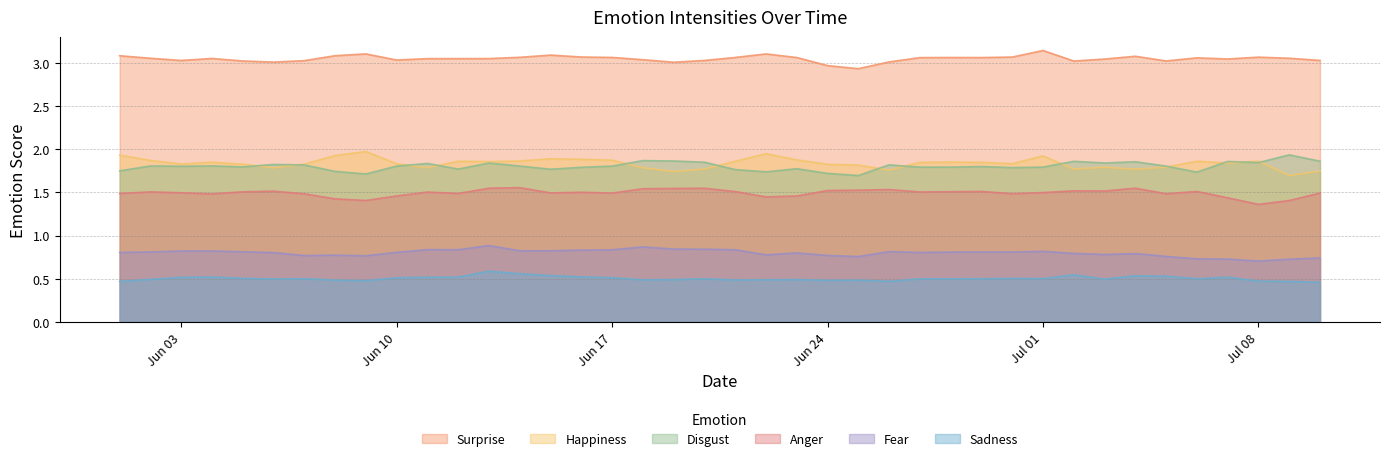

Which series has the largest total across all categories?

Surprise